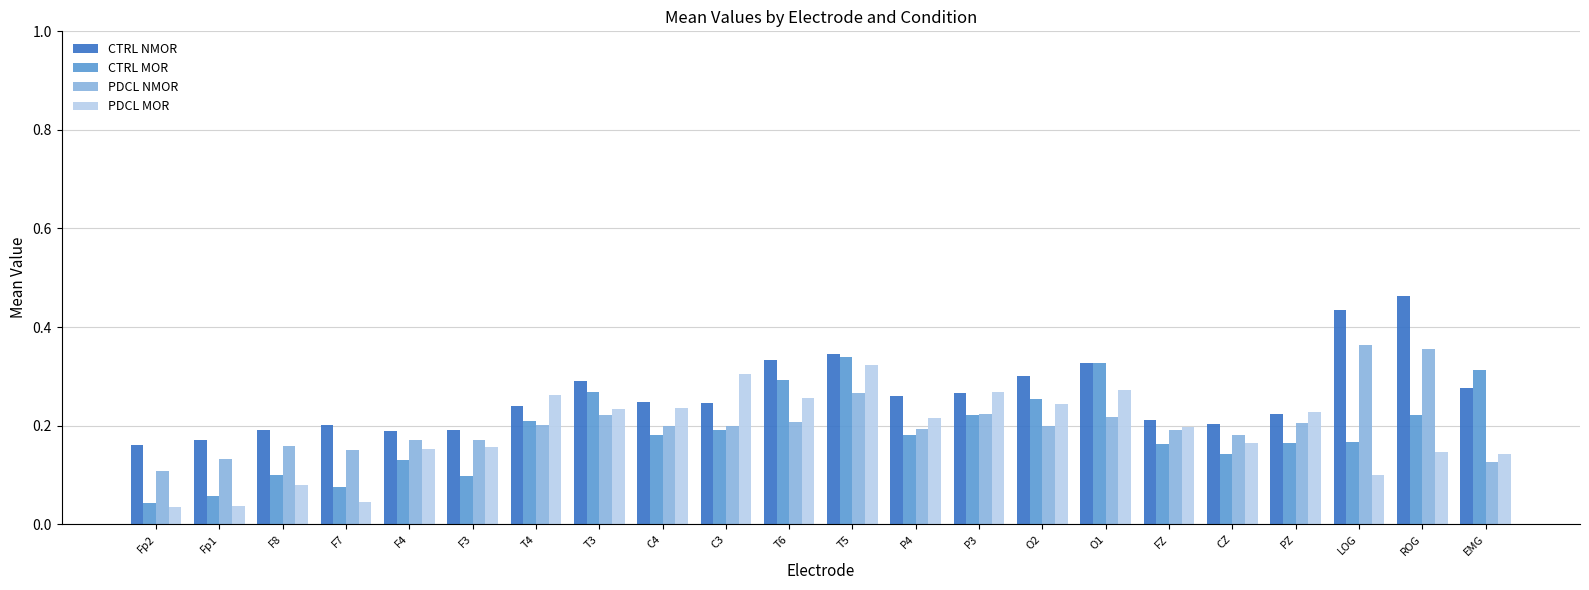

What are all the series names shown in the legend?

CTRL NMOR, CTRL MOR, PDCL NMOR, PDCL MOR